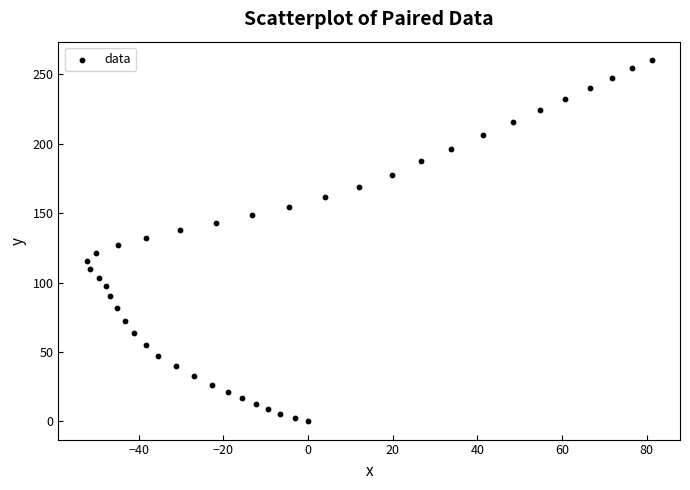

What is the range of Y values (max minus min)?

260.4